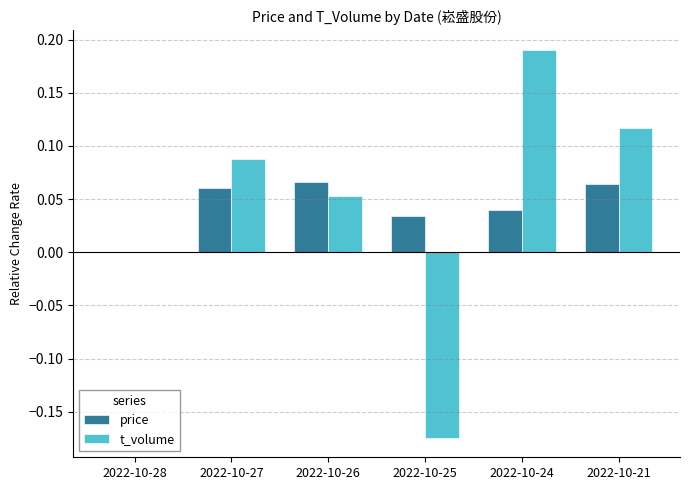

What is the sum of all t_volume values?

0.3